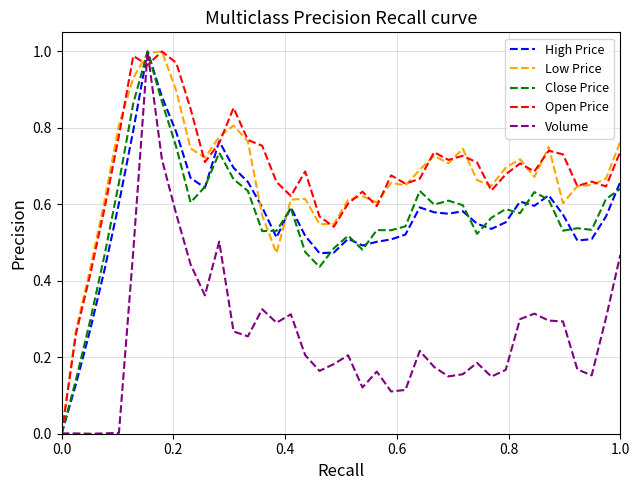

Does the chart display data point markers on the line(s)?

No